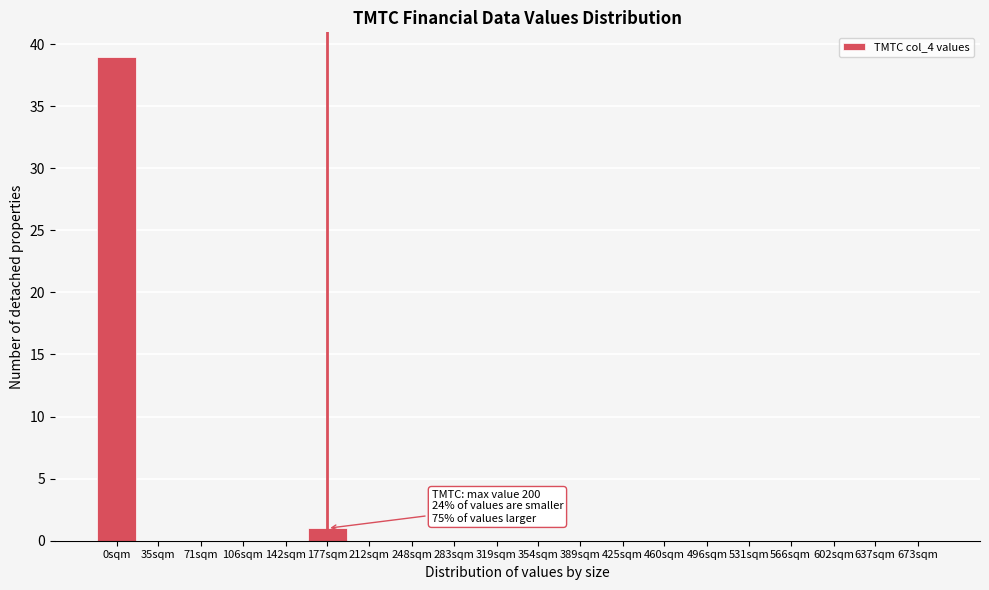

Reading left to right, transcribe all the data shown in this chart.

0sqm=39	35sqm=0	71sqm=0	106sqm=0	142sqm=0	177sqm=1	212sqm=0	248sqm=0	283sqm=0	319sqm=0	354sqm=0	389sqm=0	425sqm=0	460sqm=0	496sqm=0	531sqm=0	566sqm=0	602sqm=0	637sqm=0	673sqm=0